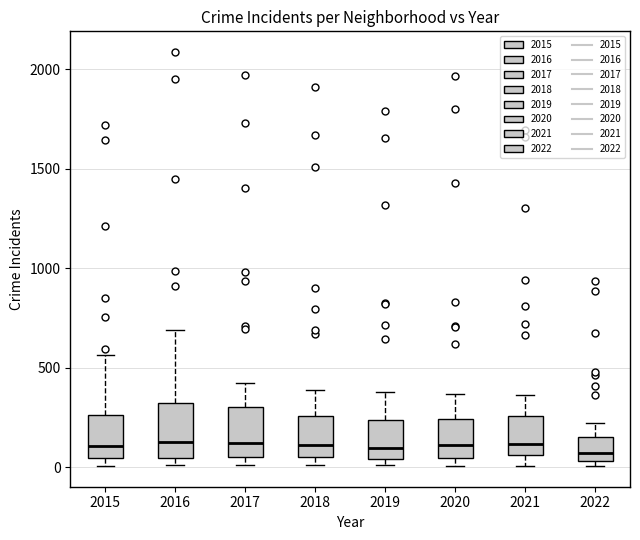

Where does the median line of the box at x = 2018 sit on the y-axis? The values are not printed on the chart, so give them approximately, as read against the axis.

100